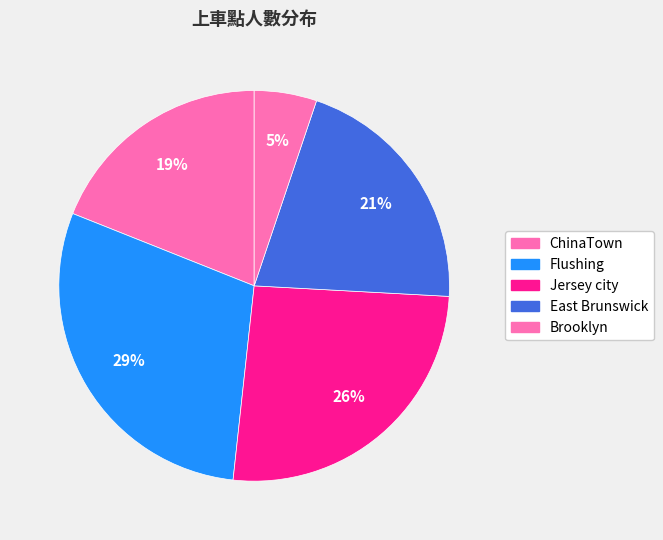

Which slice is the smallest?

Brooklyn